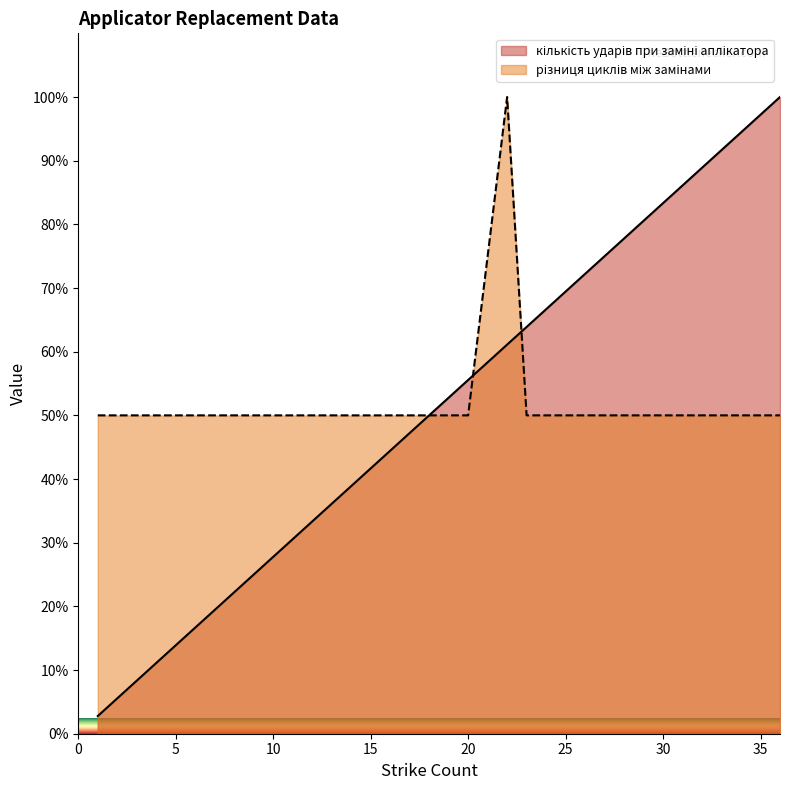

Reading right to left, list all the values displayed in this chart.

кількість ударів при заміні аплікатора: 36=100.0	35=97.2	34=94.4	33=91.7	32=88.9	31=86.1	30=83.3	29=80.6	28=77.8	27=75.0	26=72.2	25=69.4	24=66.7	23=63.9	22=61.1	20=55.6	19=52.8	18=50.0	17=47.2	16=44.4	15=41.7	14=38.9	13=36.1	12=33.3	11=30.6	10=27.8	9=25.0	8=22.2	7=19.4	6=16.7	5=13.9	4=11.1	3=8.3	2=5.6	1=2.8
різниця циклів між замінами: 36=50.0	35=50.0	34=50.0	33=50.0	32=50.0	31=50.0	30=50.0	29=50.0	28=50.0	27=50.0	26=50.0	25=50.0	24=50.0	23=50.0	22=100.0	20=50.0	19=50.0	18=50.0	17=50.0	16=50.0	15=50.0	14=50.0	13=50.0	12=50.0	11=50.0	10=50.0	9=50.0	8=50.0	7=50.0	6=50.0	5=50.0	4=50.0	3=50.0	2=50.0	1=50.0